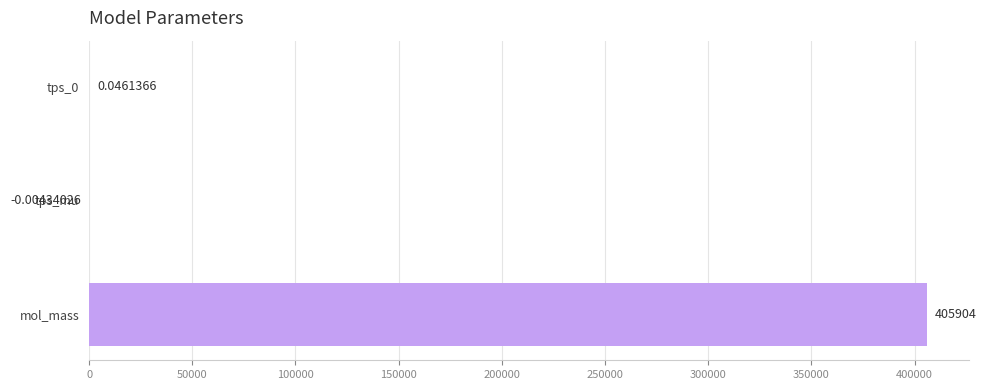

What is the sum of the values at mol_mass and tps_0?

405904.0